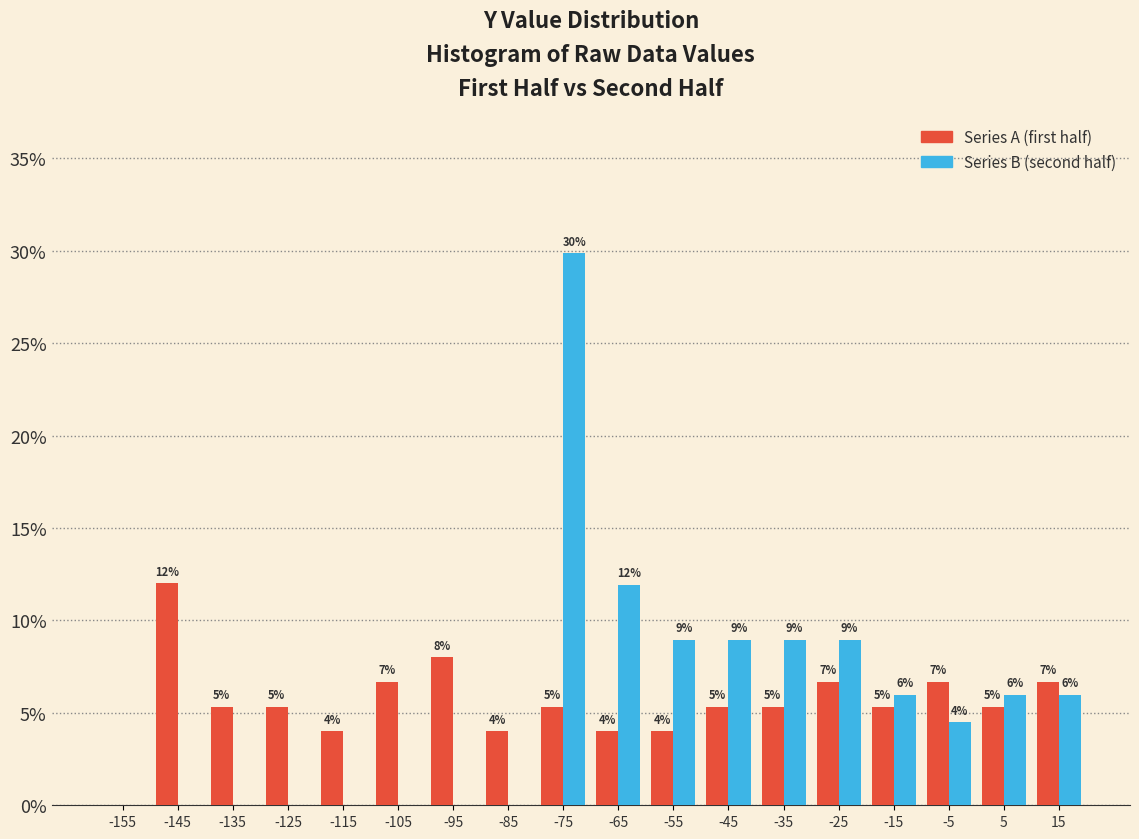

In the Series A (first half) series, which range on the x-axis has the tallest bar?

-150 to -140